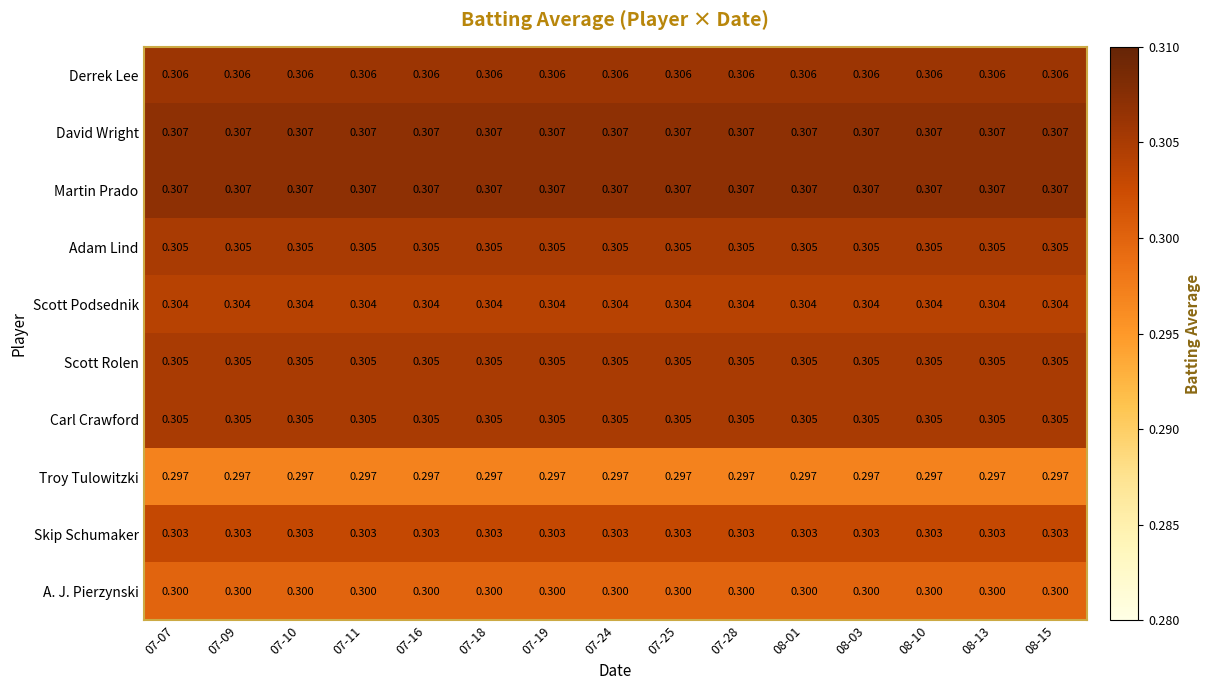

Between 07-25 and 08-13, which is larger?

07-25